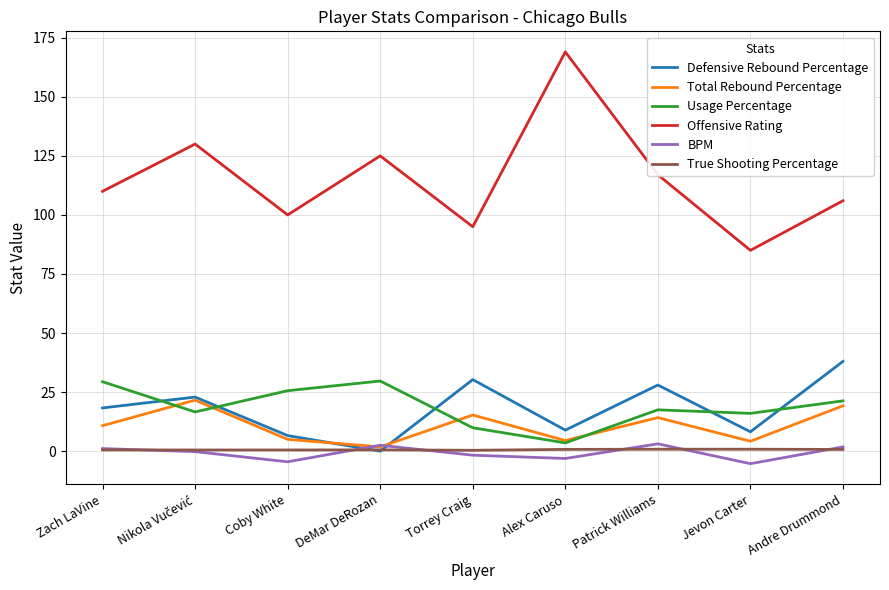

What is the lowest value of the Offensive Rating series?

85.0